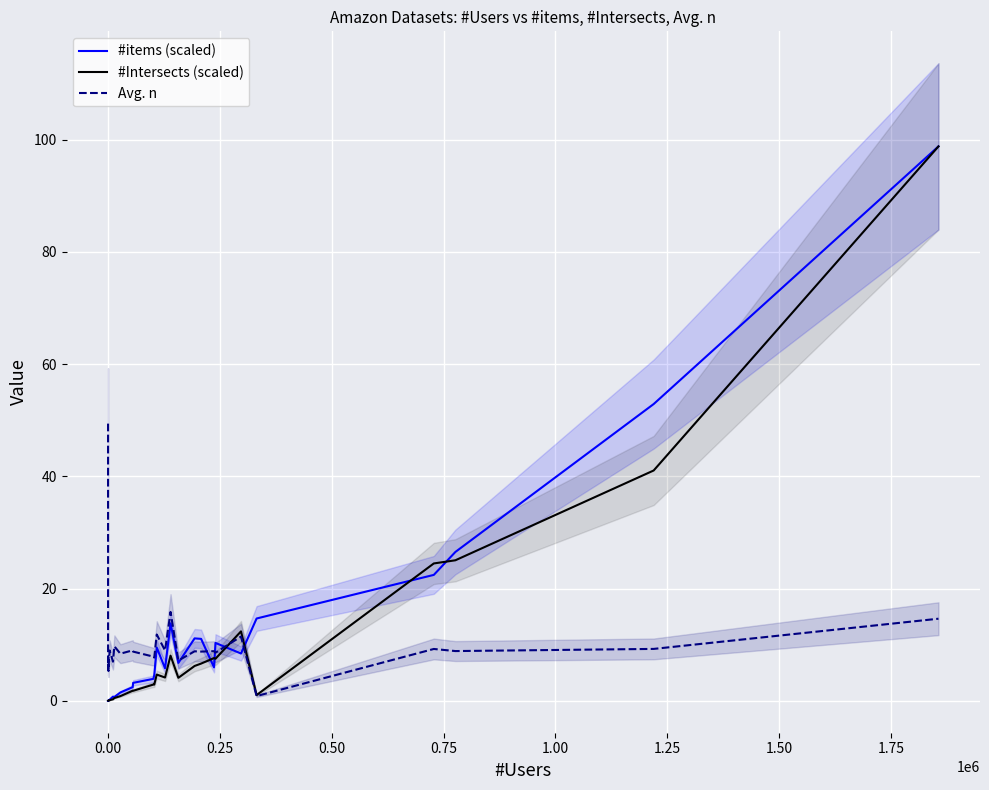

How many lines are shown in the chart?

3